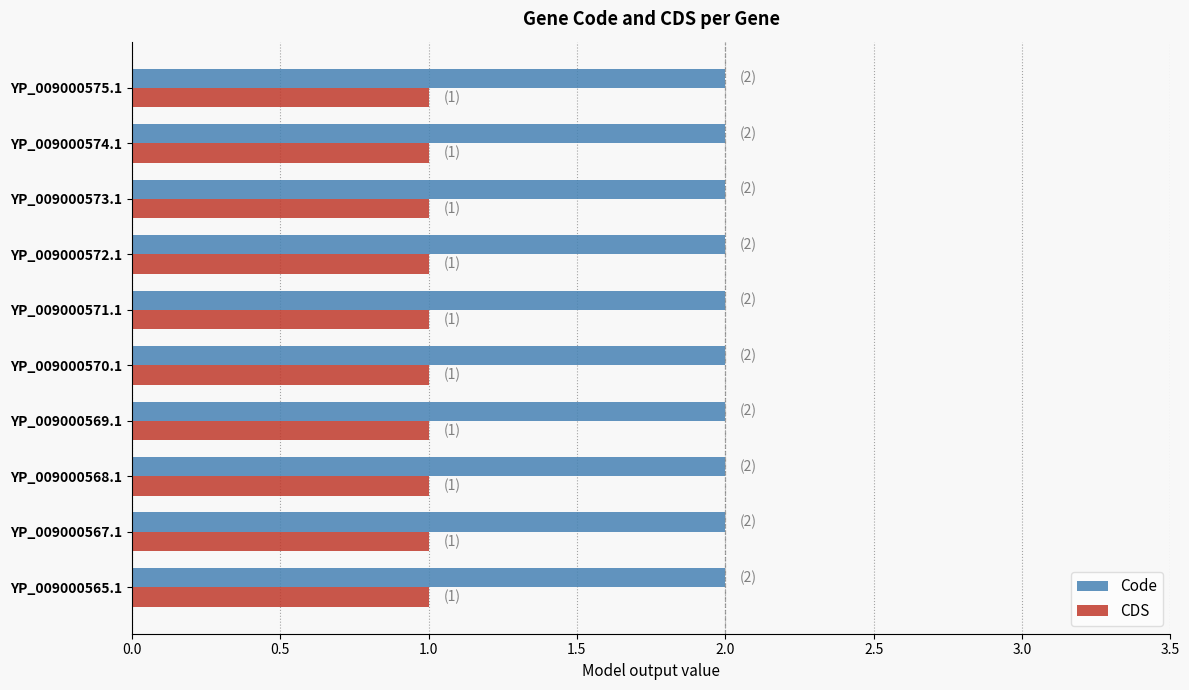

At how many categories does at least one series exceed 1?

10